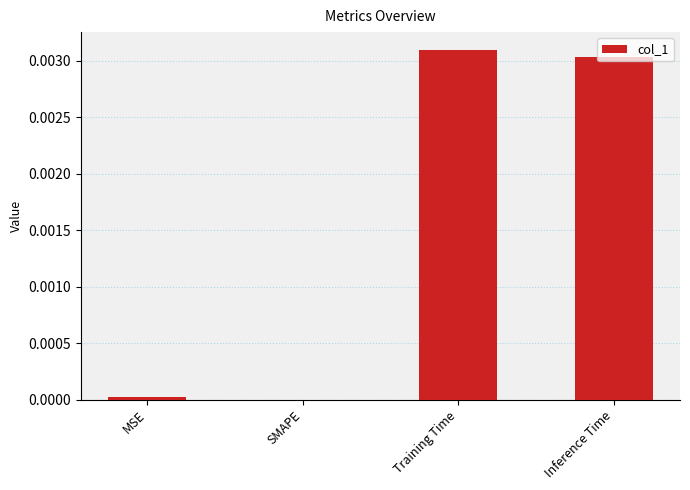

The chart shows a value of 0.0 at MSE. True or false?

True